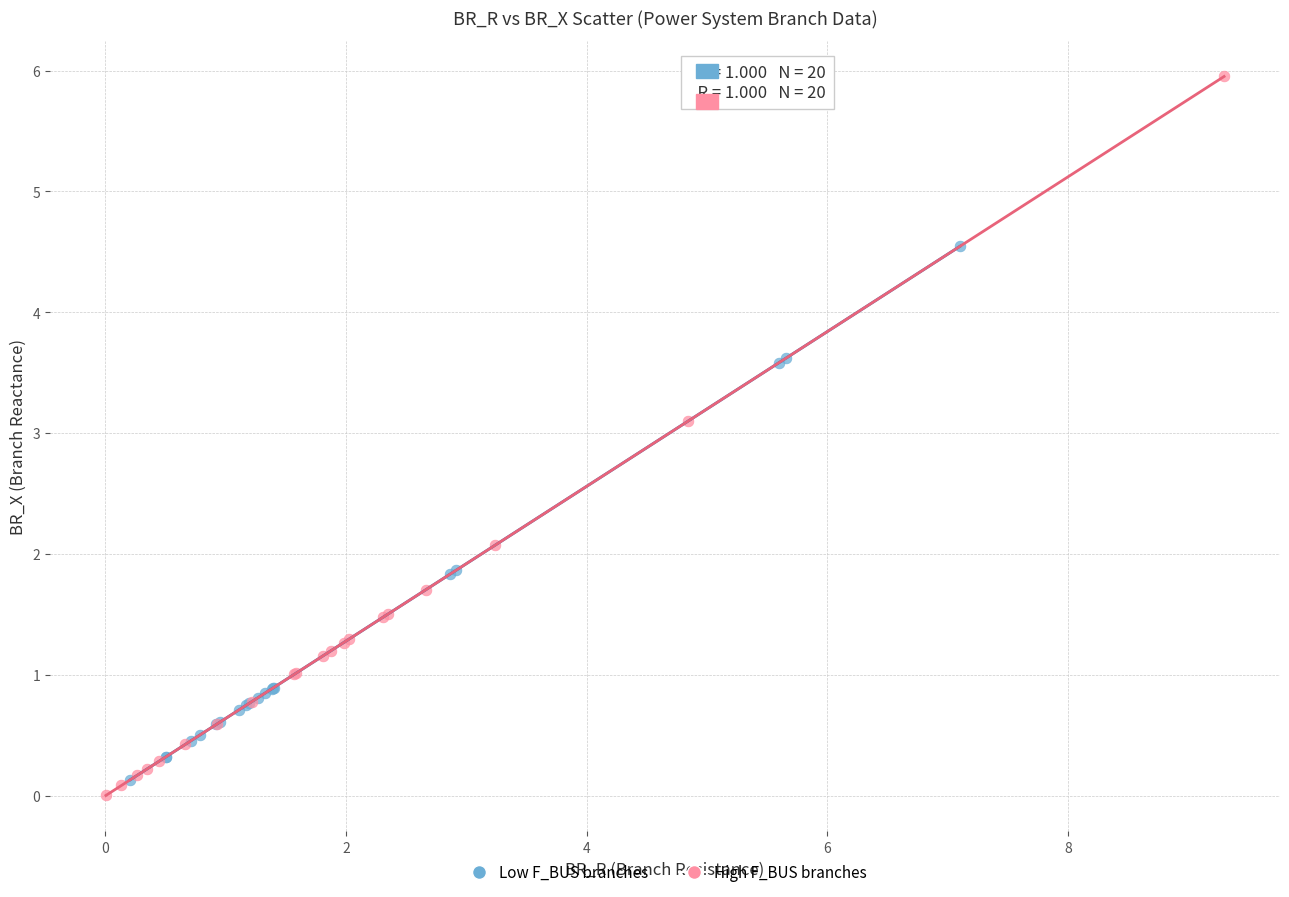

Which series has the widest spread of Y values?

High F_BUS branches